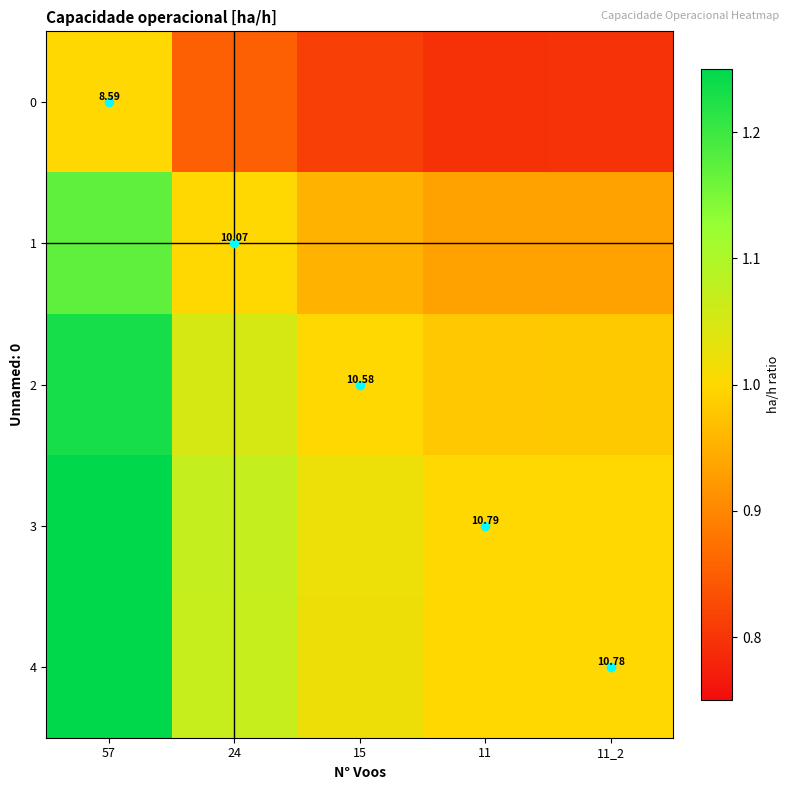

Which series has the largest total across all categories?

3